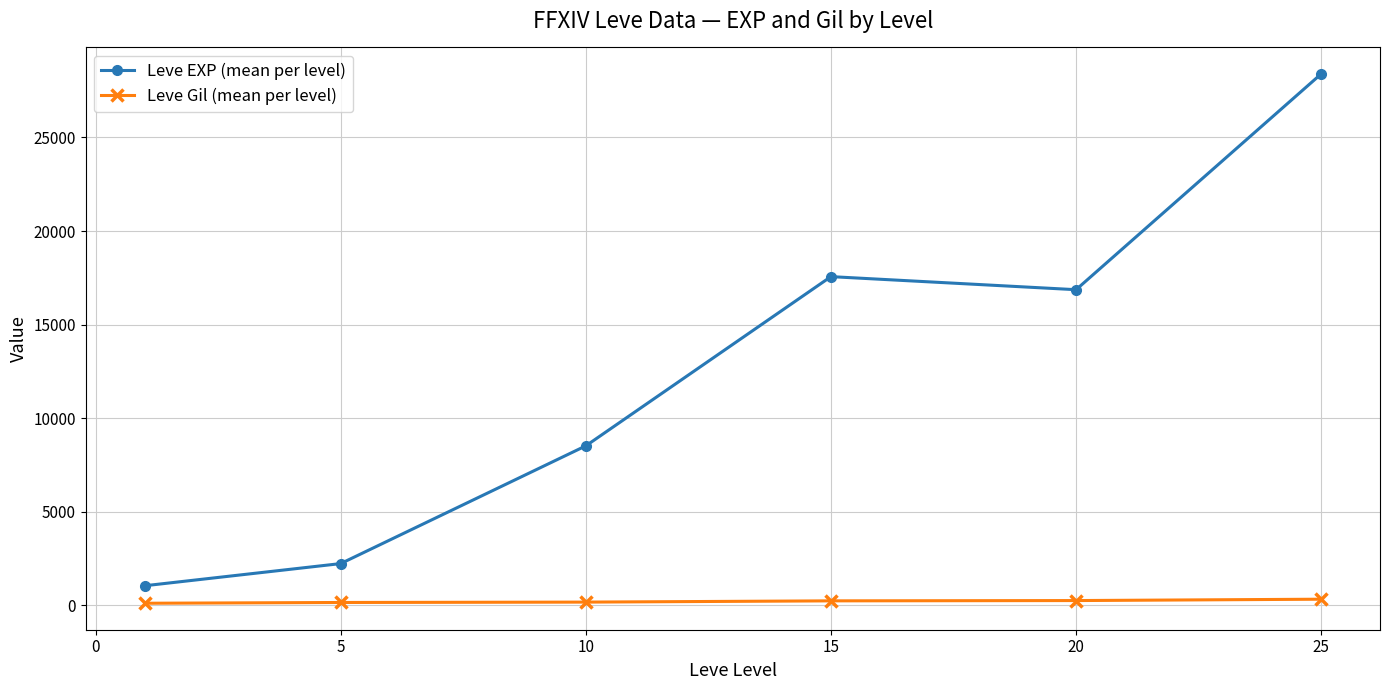

What is the maximum value shown in the chart?

28393.3